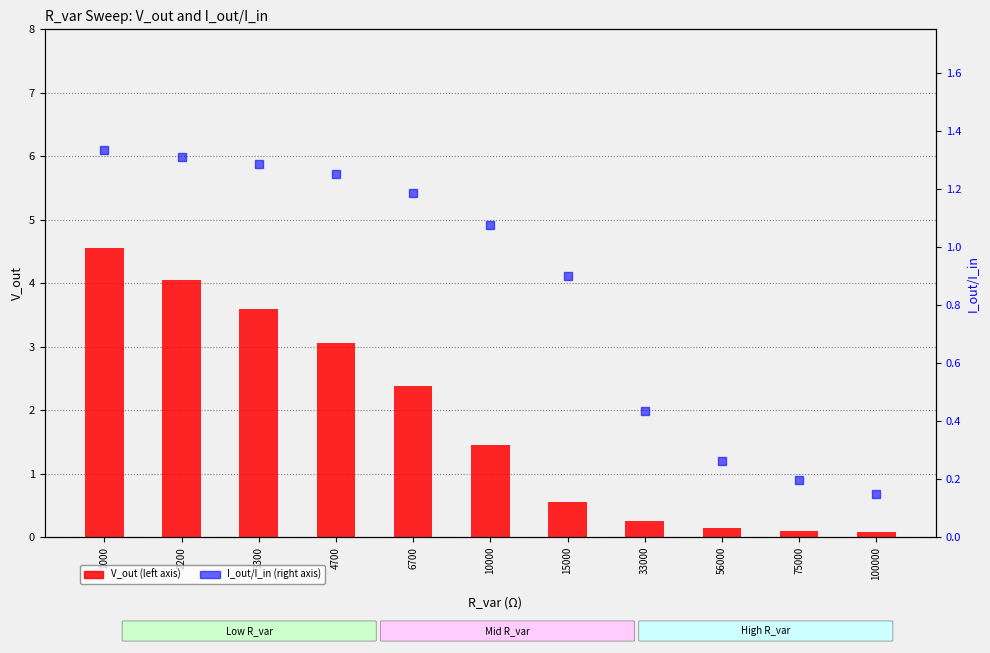

Which series has the widest spread of Y values?

V_out